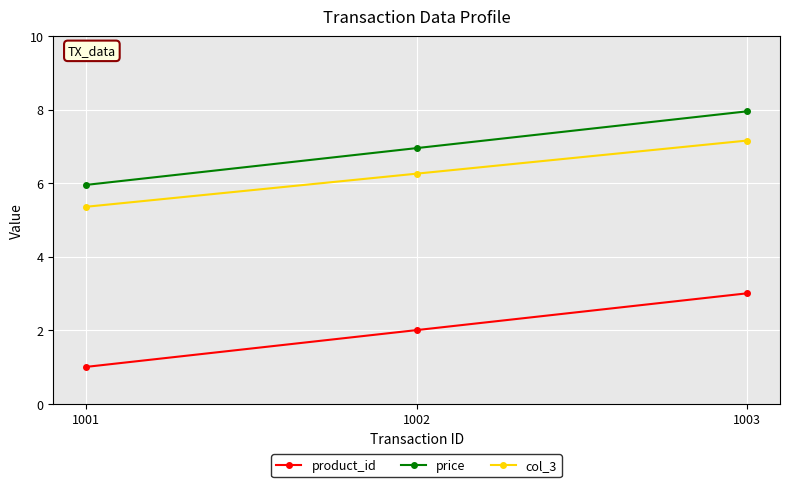

Count the number of categories in the chart.

3